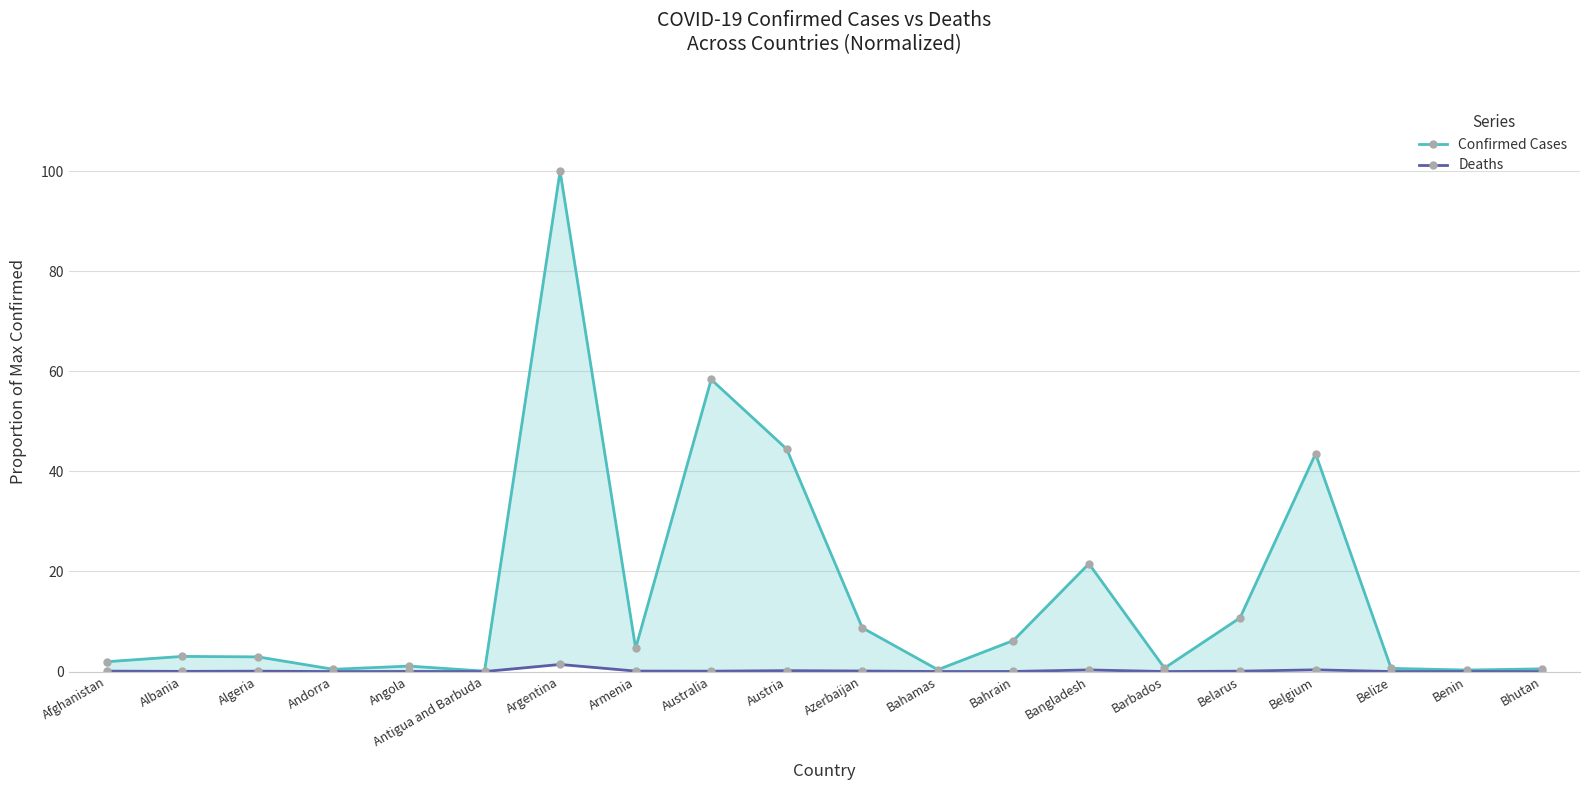

True or false: Confirmed Cases and Deaths intersect in this chart.

False